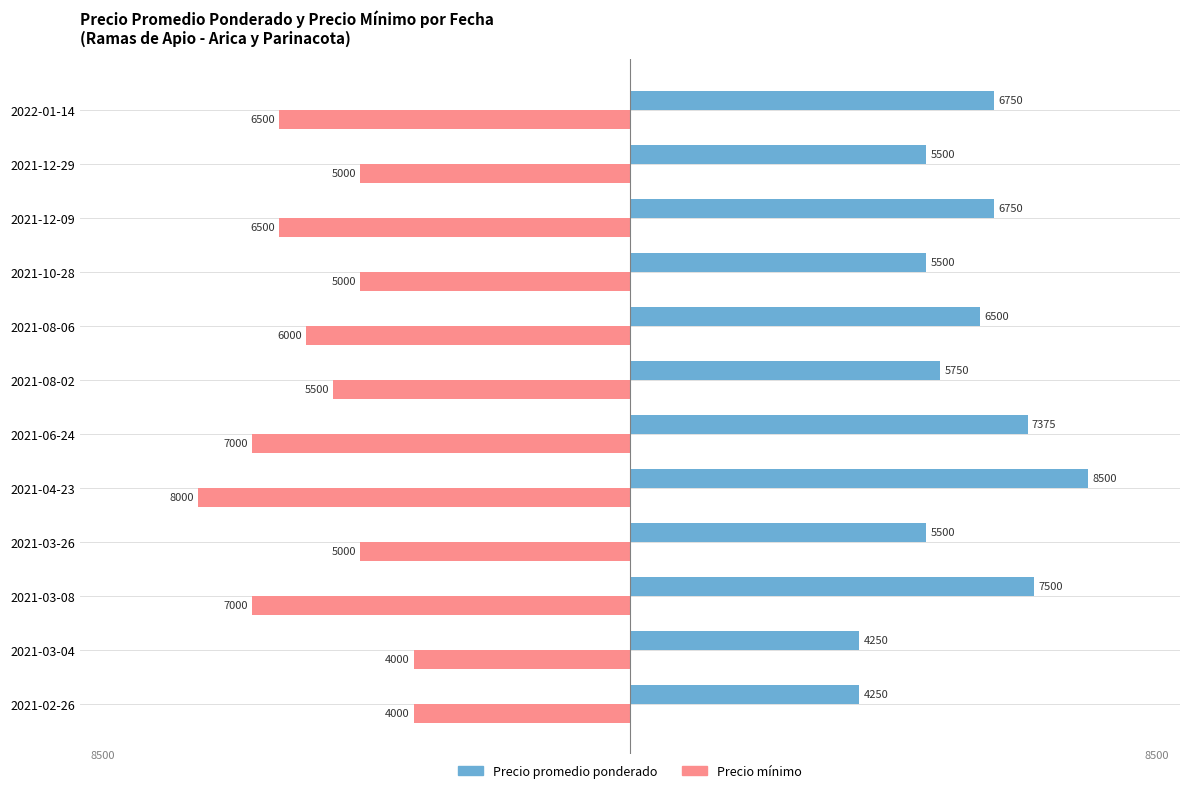

What is the average value of the Precio promedio ponderado series?

6177